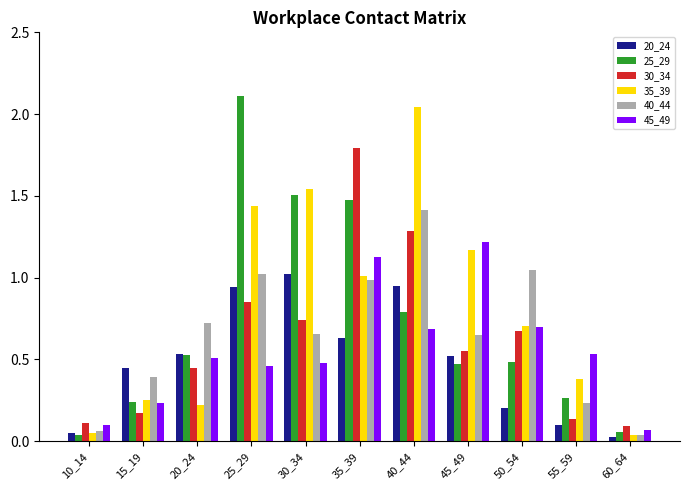

At which label does 45_49 reach its peak?

45_49